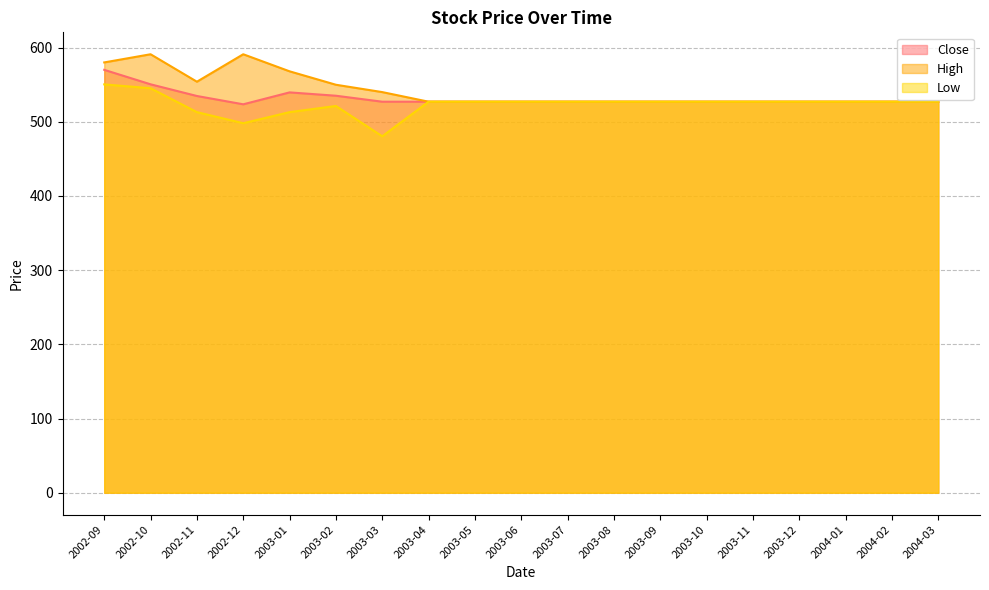

Which category has the lowest value across all series?

2003-03